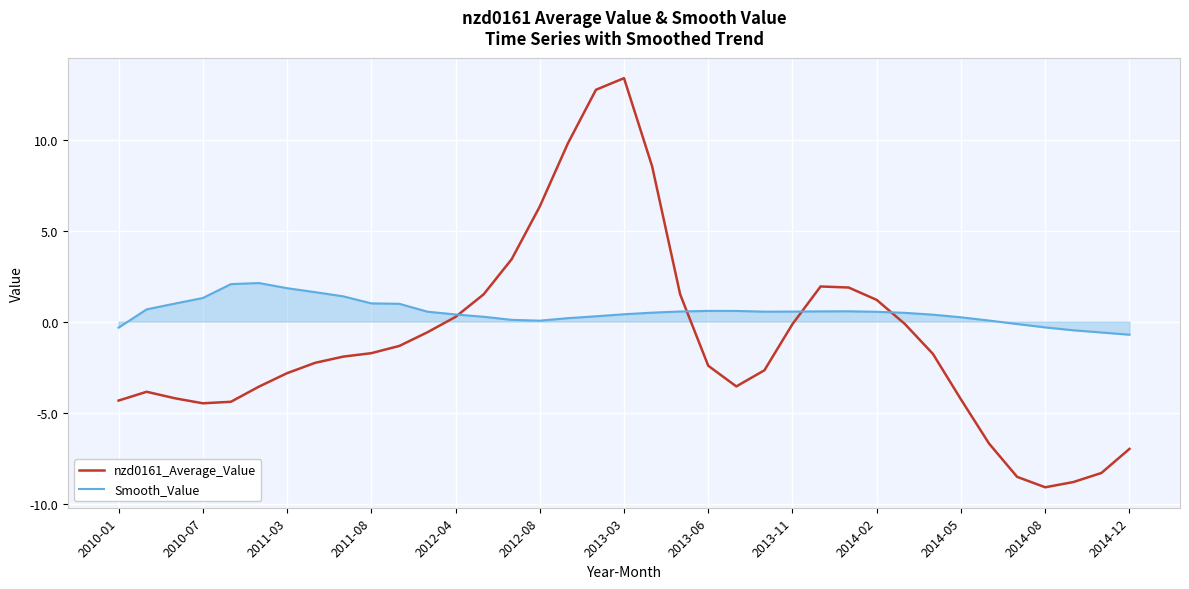

In nzd0161_Average_Value, how many points are higher than both neighbors (excluding endpoints)?

3